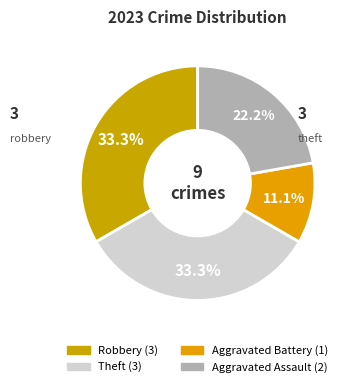

What is the ratio of the value at Aggravated Assault to the value at Robbery?

0.7